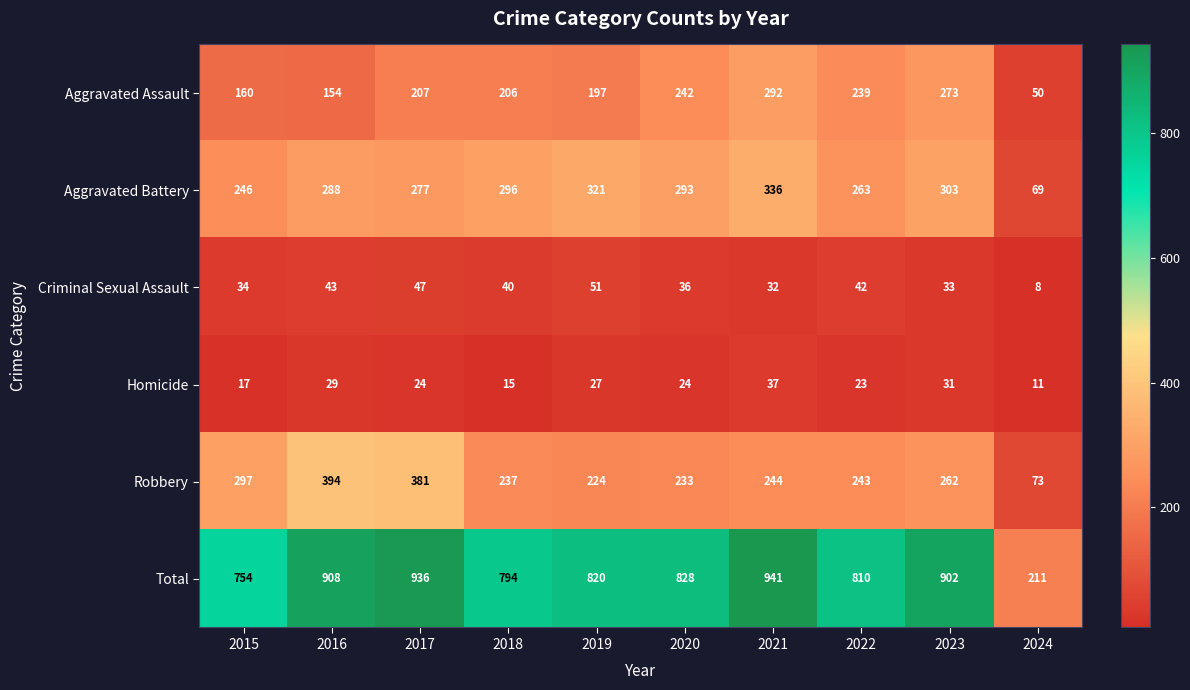

What is the spread (max minus min) of values at 2015?

737